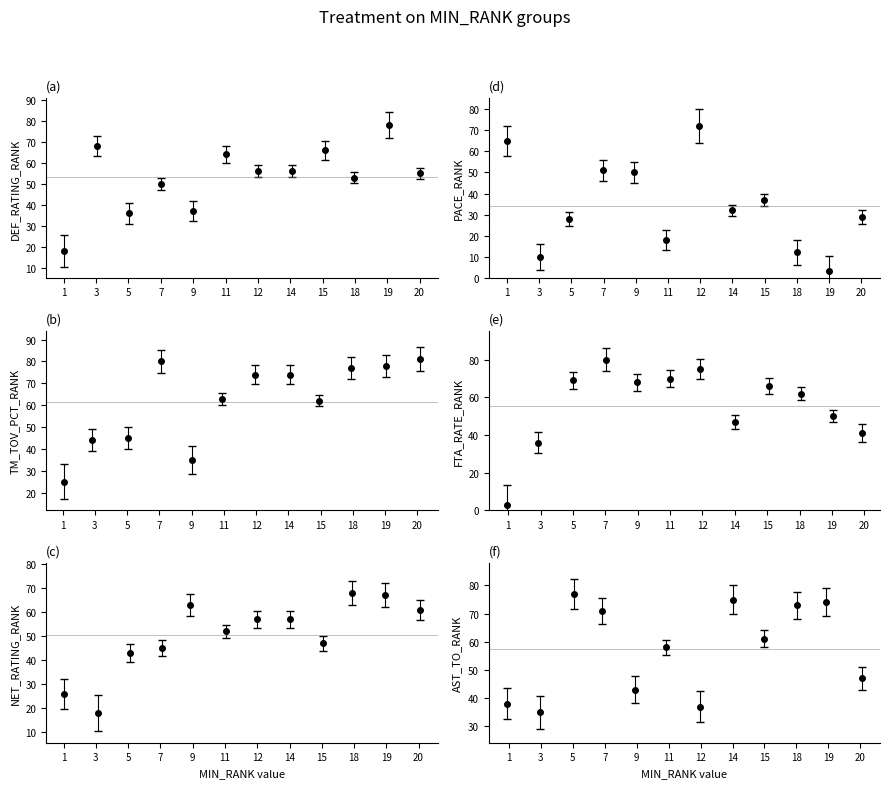

At how many categories does at least one series exceed 25?

12